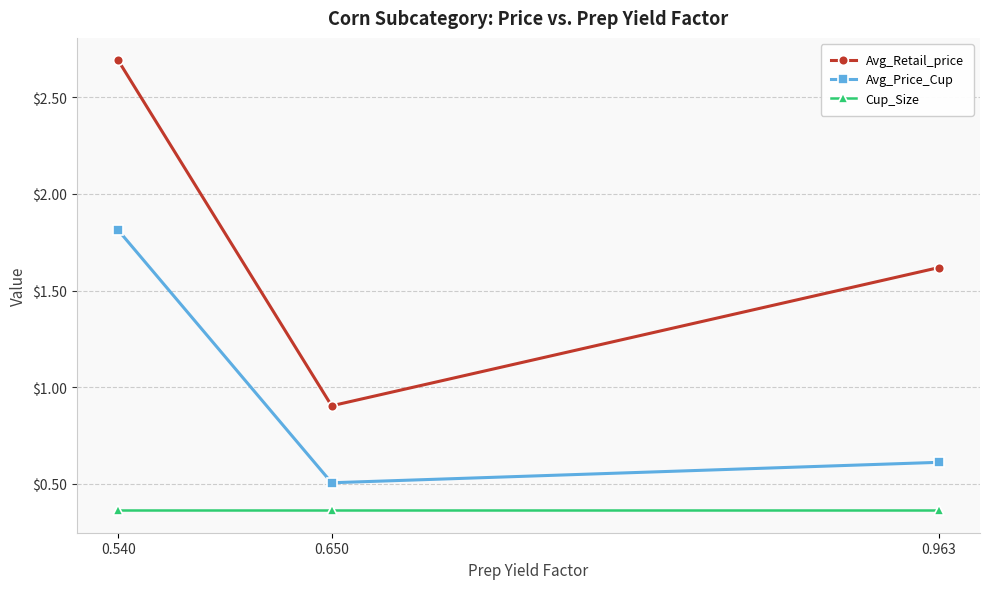

Rank the series at 0.650 from highest to lowest value.

Avg_Retail_price, Avg_Price_Cup, Cup_Size